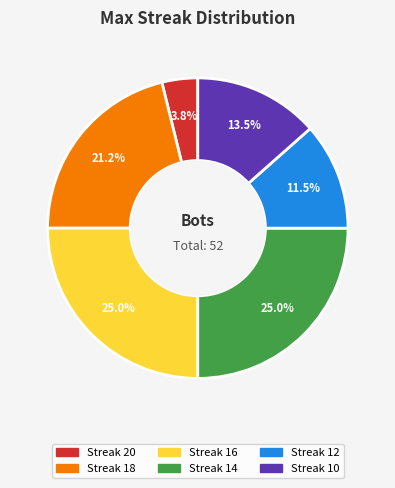

Which slice is the smallest?

Streak 20